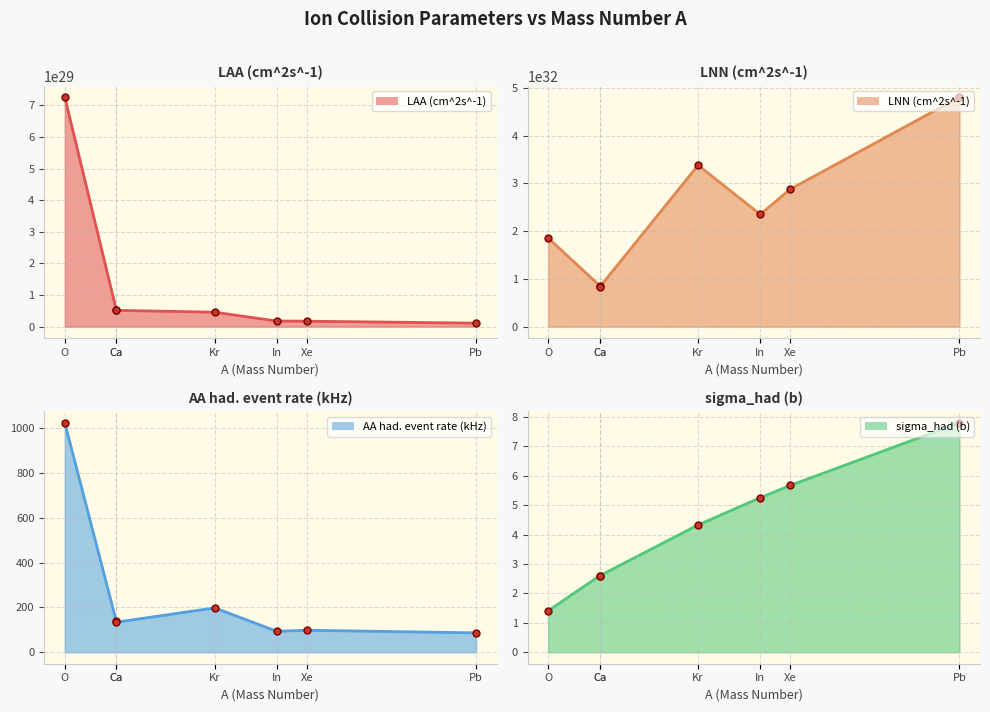

At which category is the sum across all series the highest?

Pb